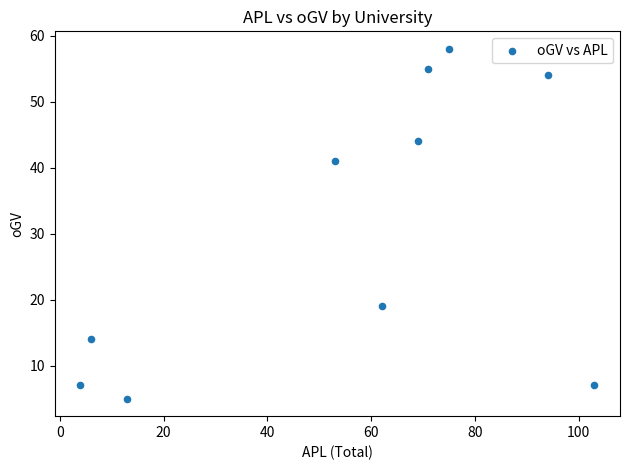

What Y value in the scatter plot is closest to 31?

41